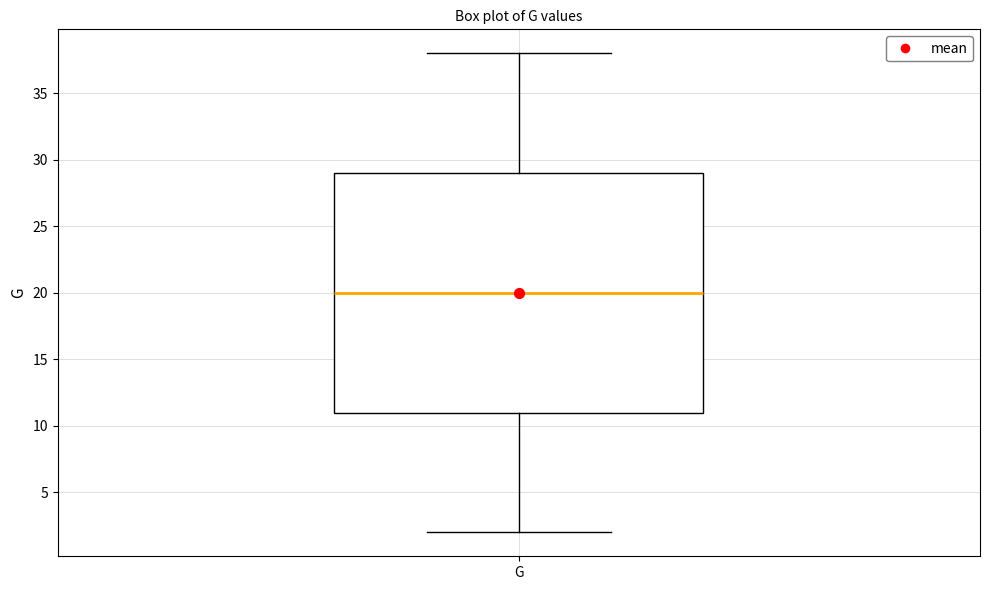

Read this box plot against the y-axis: the position of the median line, the range covered by the box, and the ends of both whiskers. The values are not printed on the chart, so give them approximately, as read against the axis.

median 20, box 11 to 29, whiskers 2 to 38